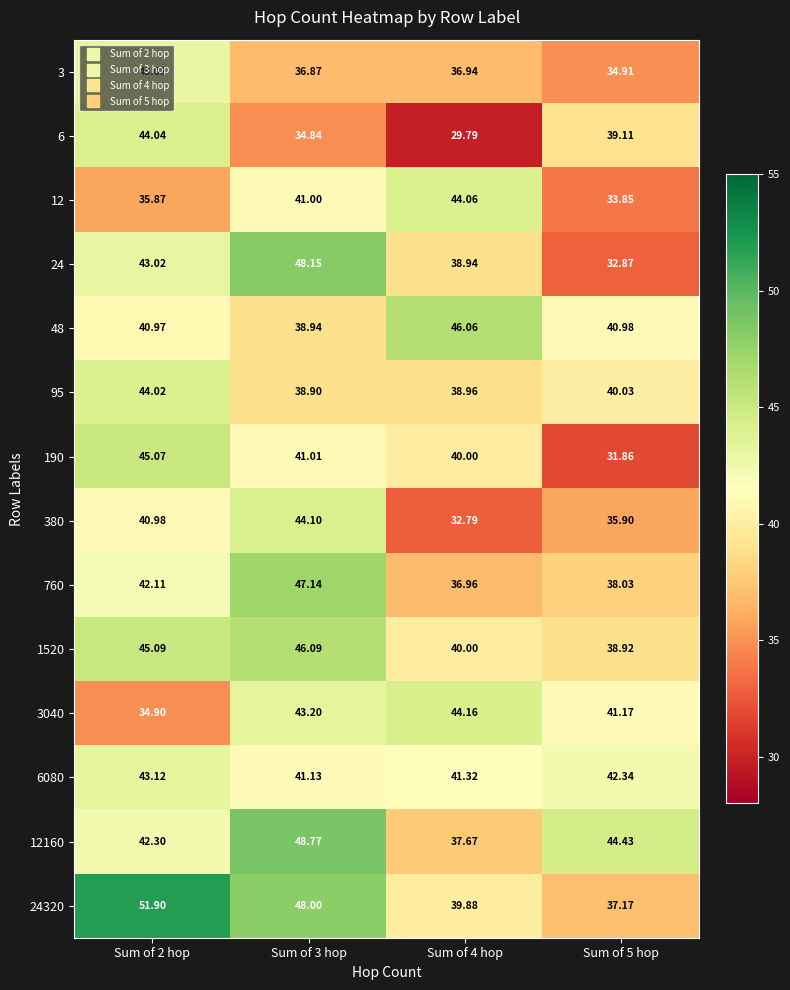

How many distinct data groups are displayed?

14